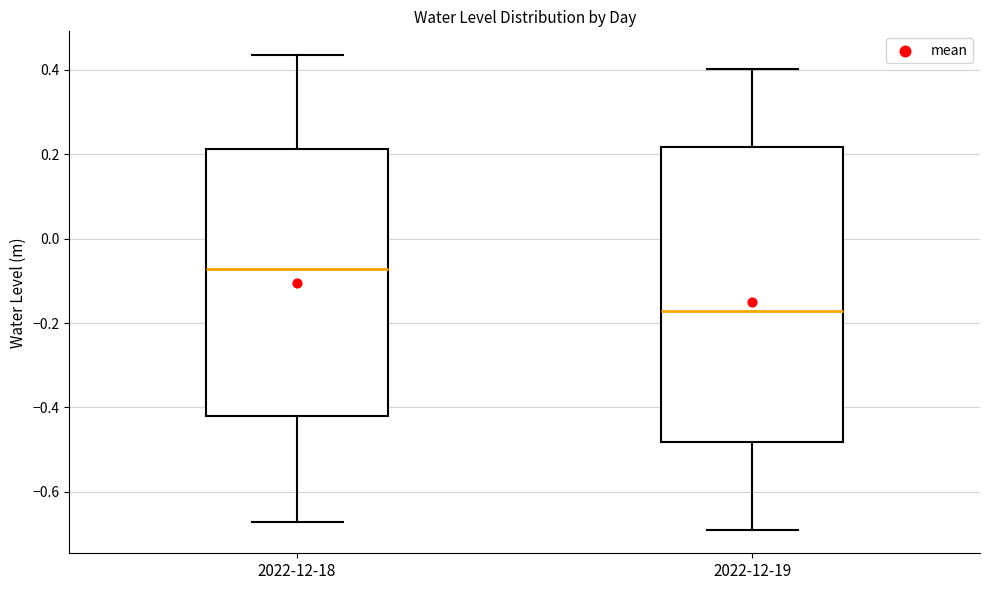

Reading left to right, read every box against the y-axis: the position of its median line, the range the box covers, and the ends of its whiskers. The values are not printed on the chart, so give them approximately, as read against the axis.

2022-12-18: median -0.08, box -0.42 to 0.22, whiskers -0.68 to 0.44
2022-12-19: median -0.18, box -0.48 to 0.22, whiskers -0.68 to 0.40